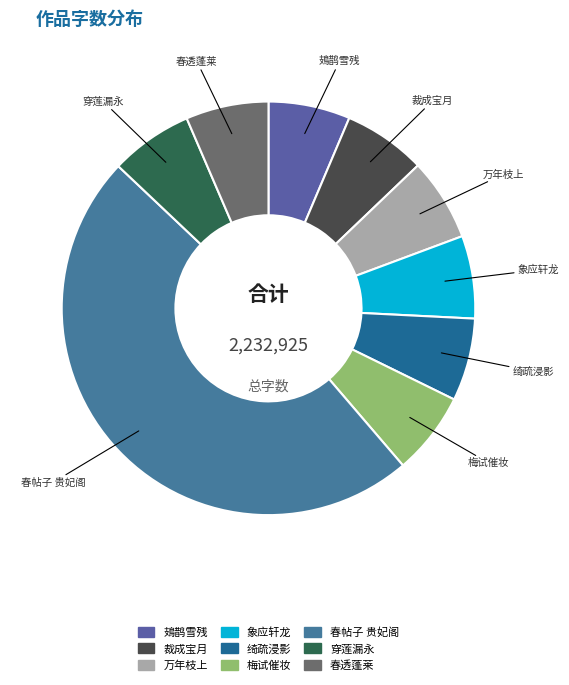

How many slices are in this pie chart?

9